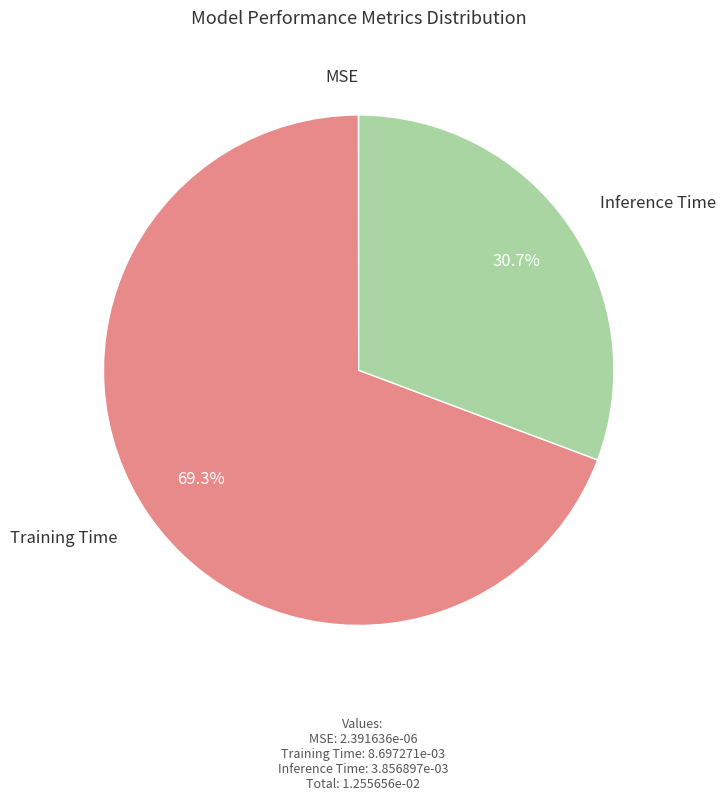

Does Training Time account for over 50% of the chart?

Yes